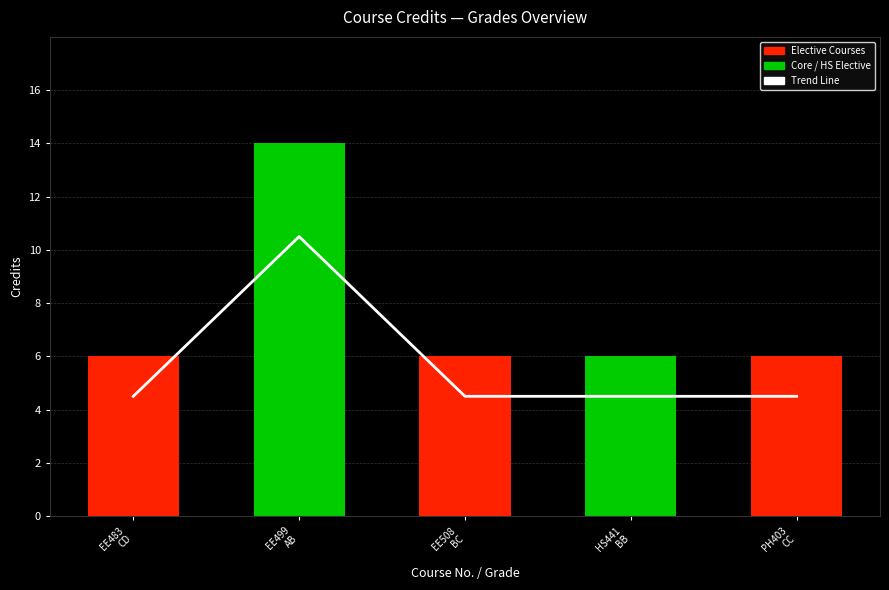

What is the difference between the maximum and minimum values?

6.0